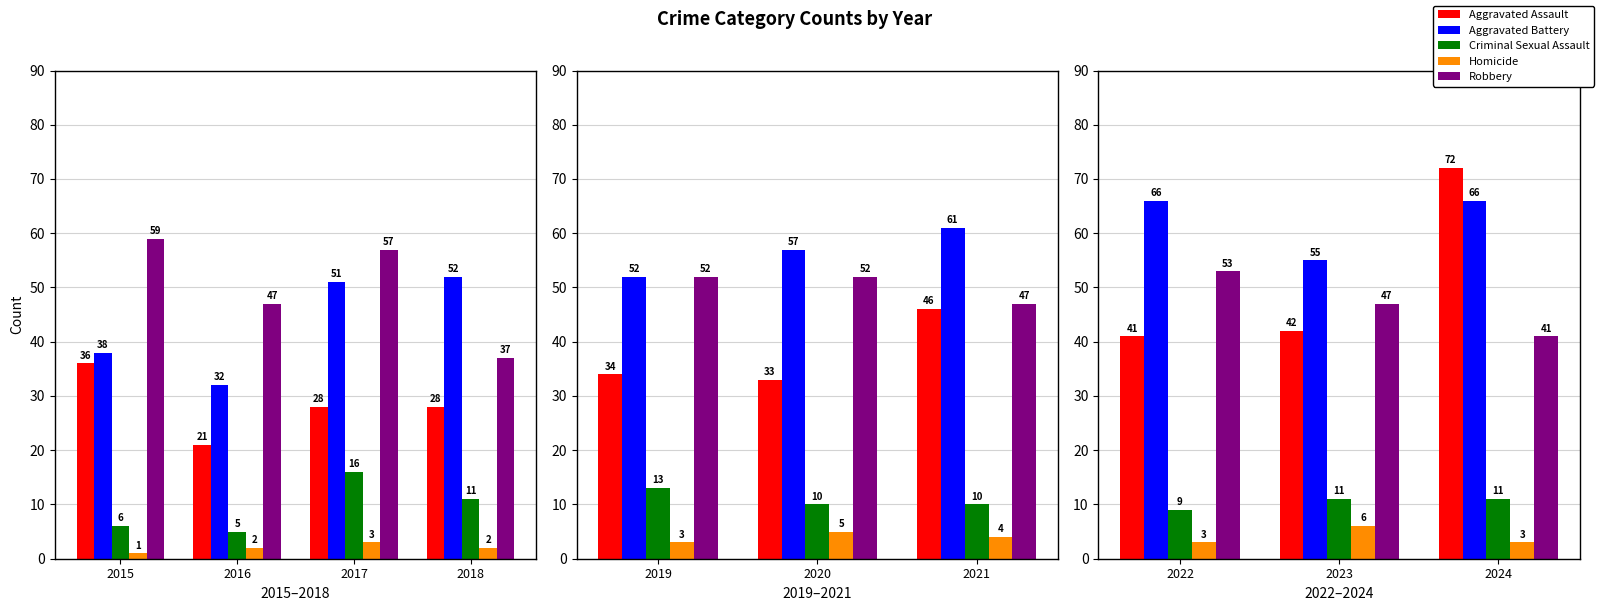

Which series has the largest total across all categories?

Aggravated Battery